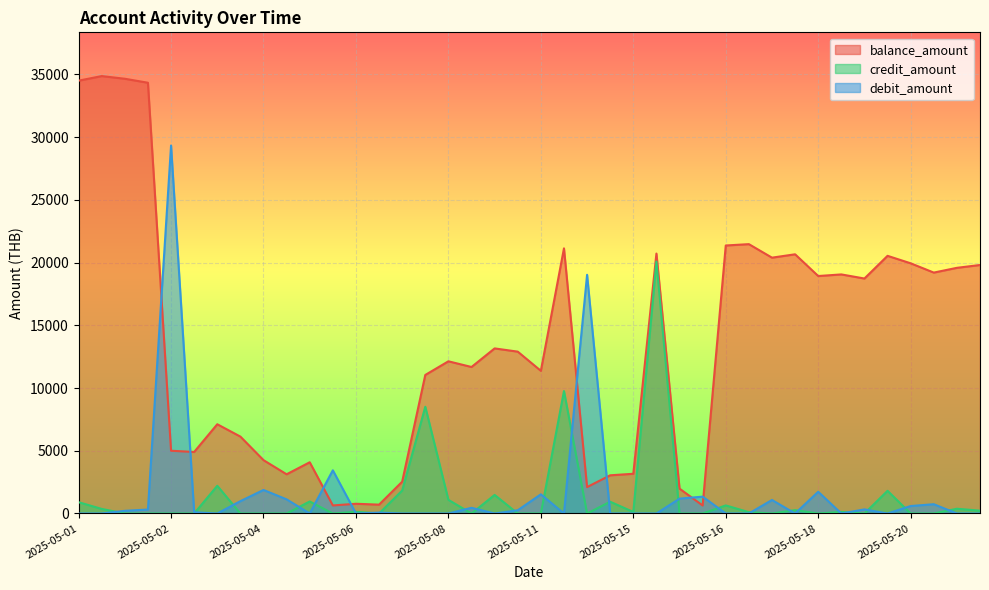

What is the value of the balance_amount point at the 37th from the left?

20542.0